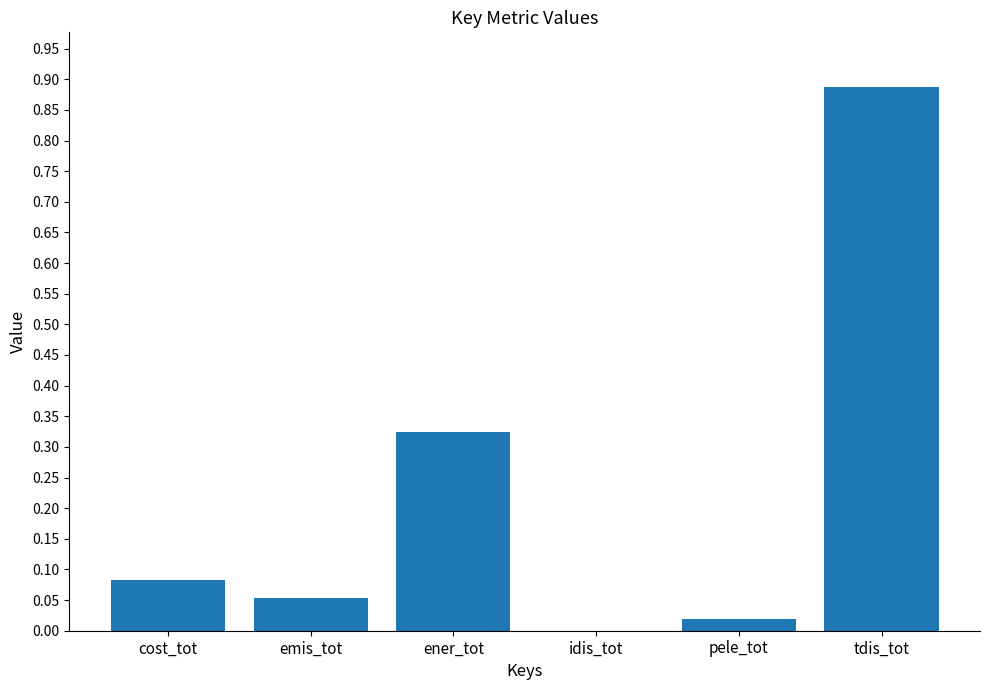

True or false: the data shows 1.2 at tdis_tot.

False